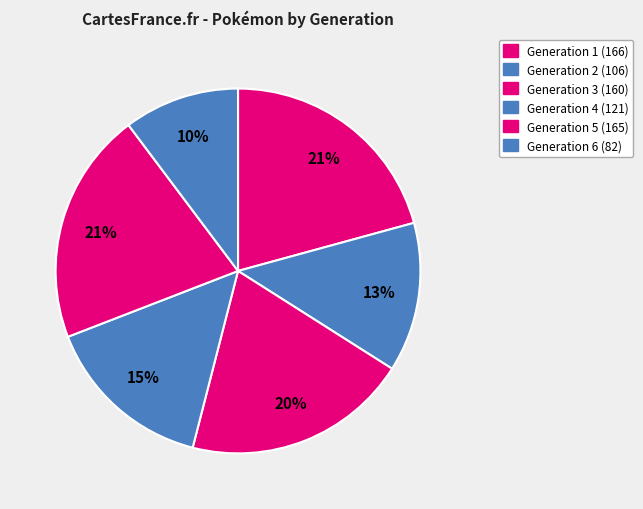

Approximately how many times larger is the value at Generation 2 compared to Generation 6?

1.3